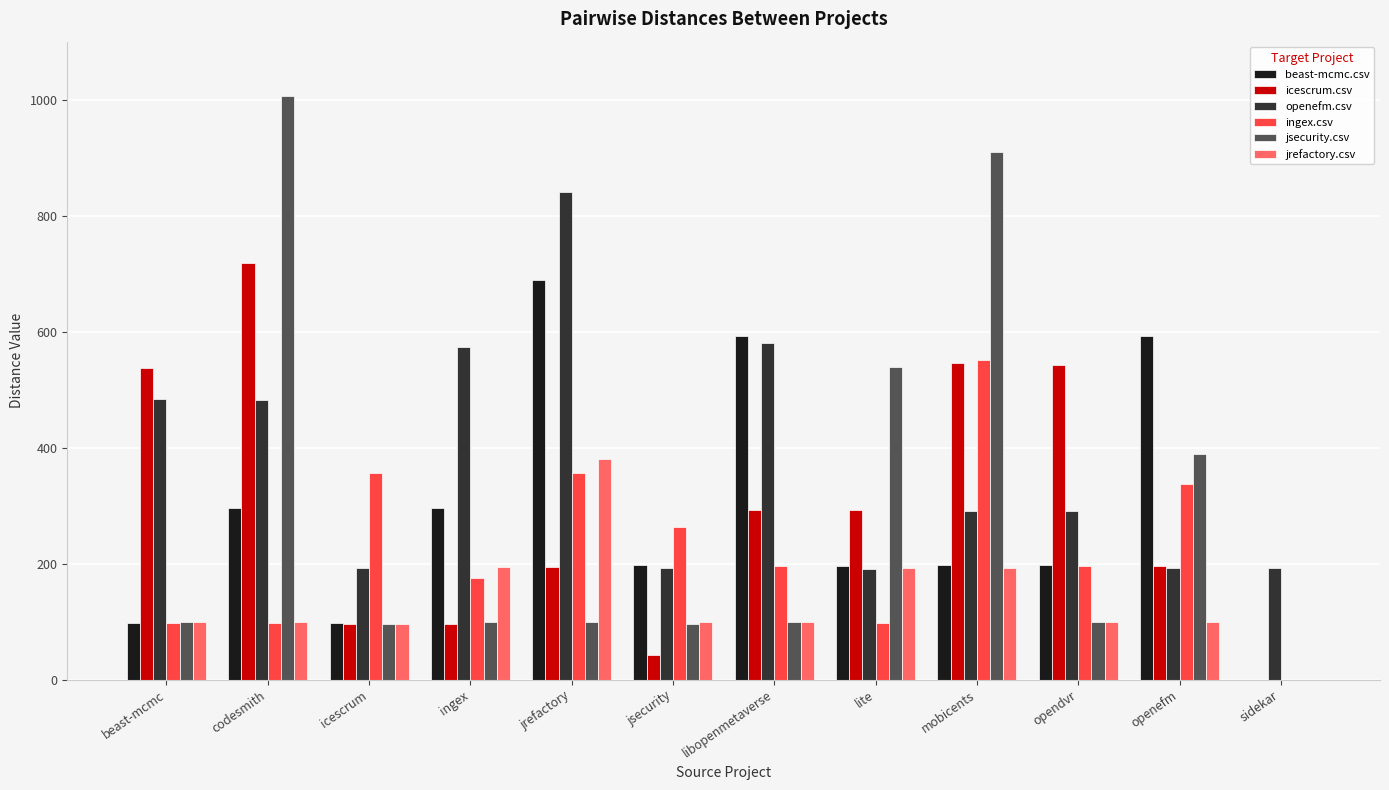

Are the bars horizontal?

No